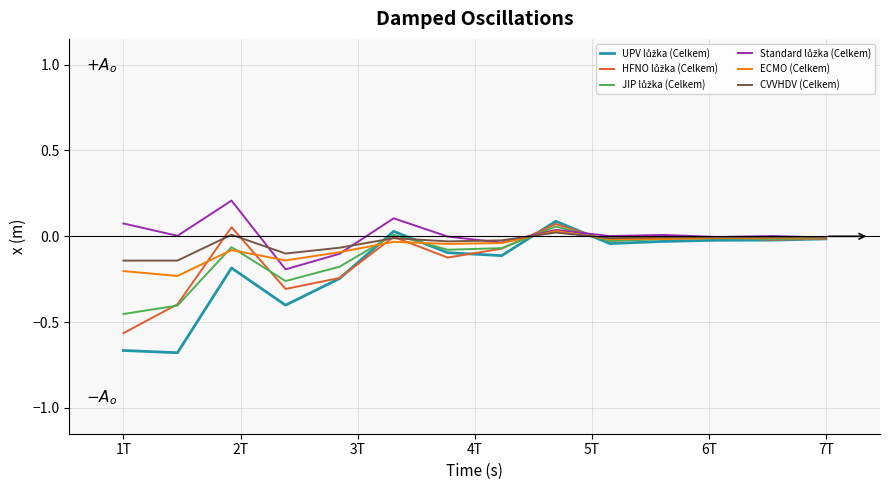

What is the maximum value for JIP lůžka (Celkem)?

0.1